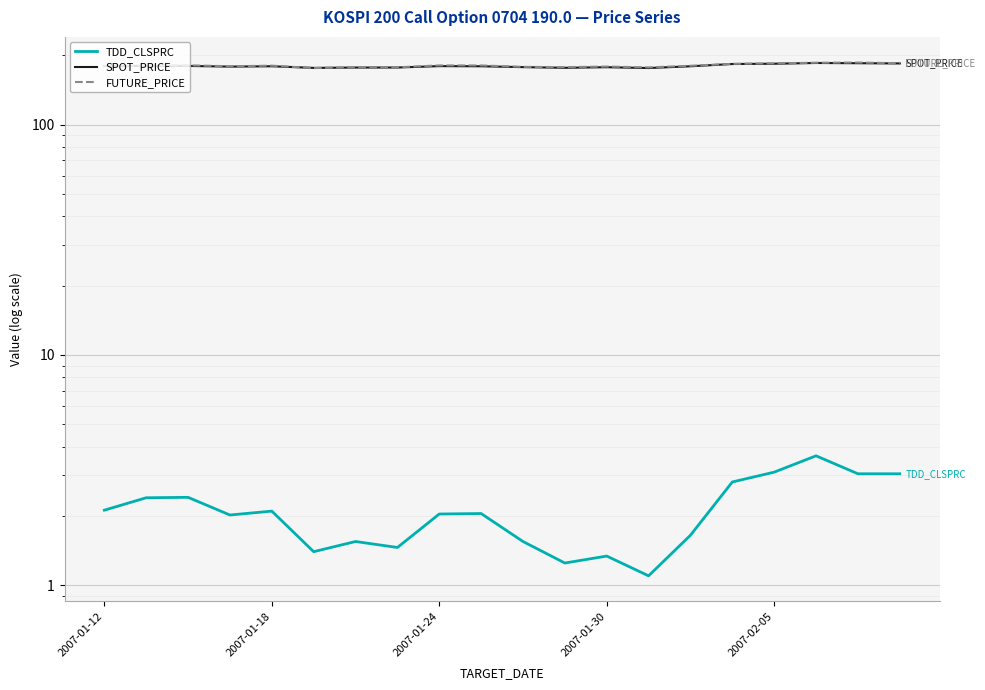

At how many categories does at least one series exceed 53?

20